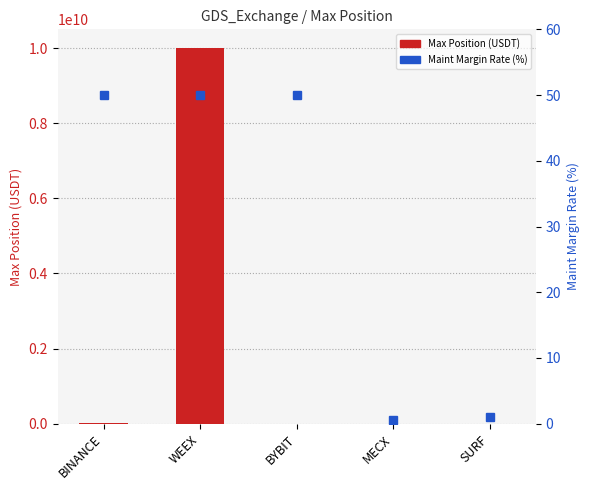

Read the Max Position (USDT) value at MECX.

49914.0